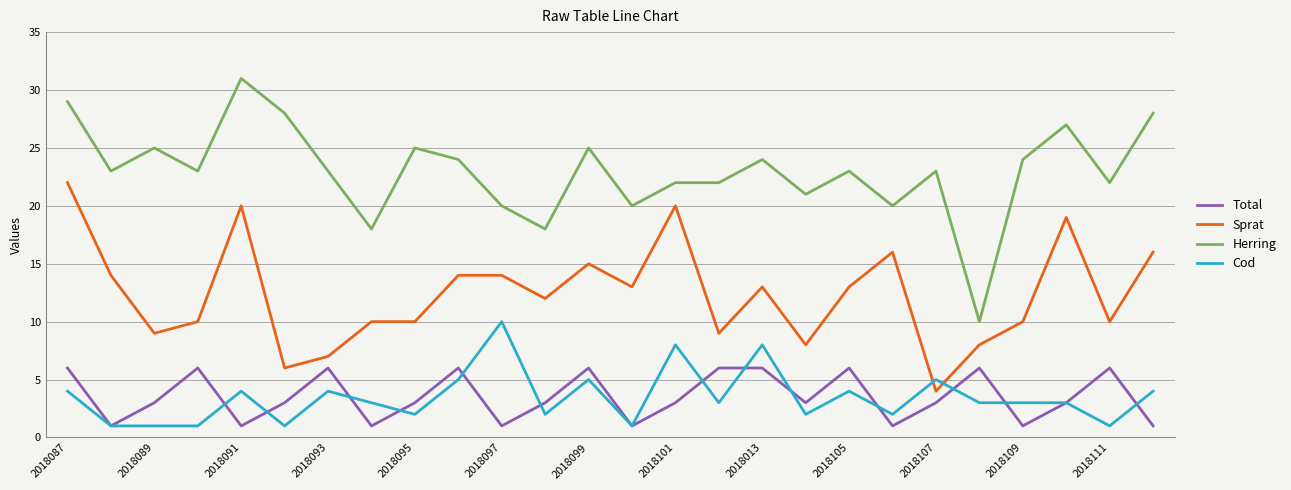

Rank the series by their maximum value, from highest to lowest.

Herring, Sprat, Cod, Total